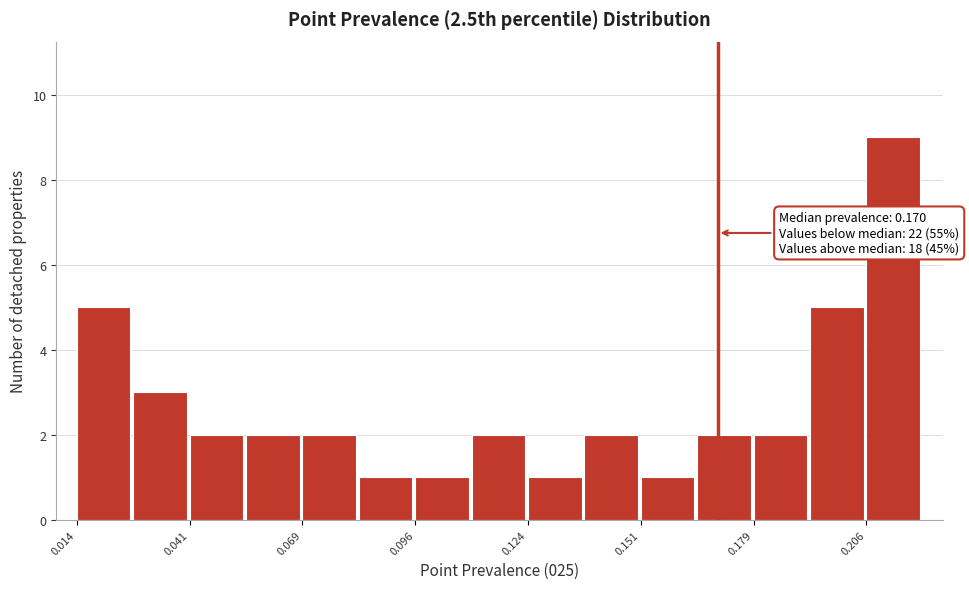

Around what value on the x-axis is the tallest bar? Give the approximate position of its centre, as read against the axis.

0.215